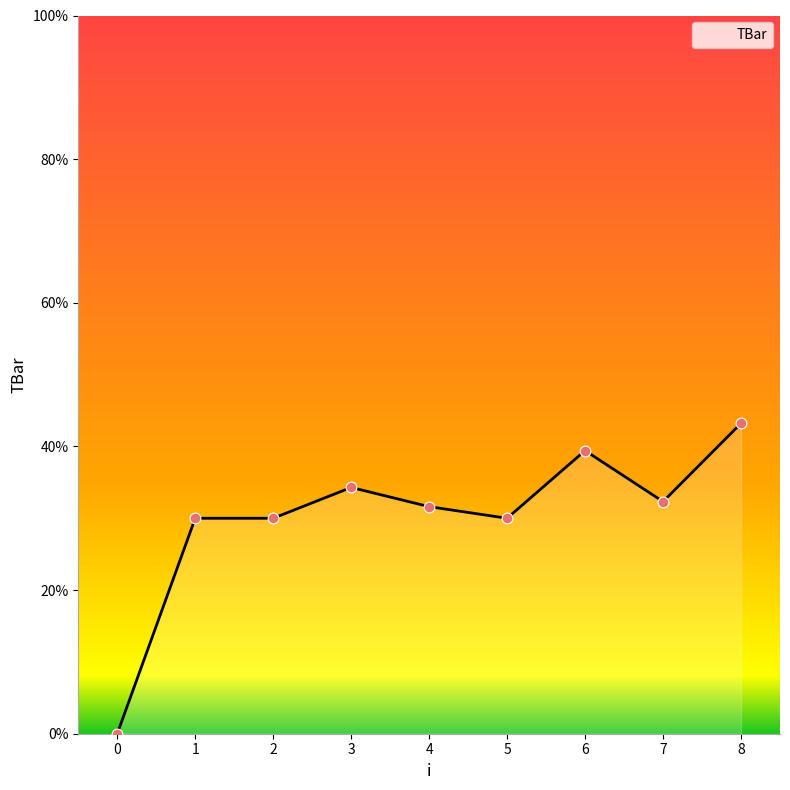

Between 4 and 1, which is larger?

4